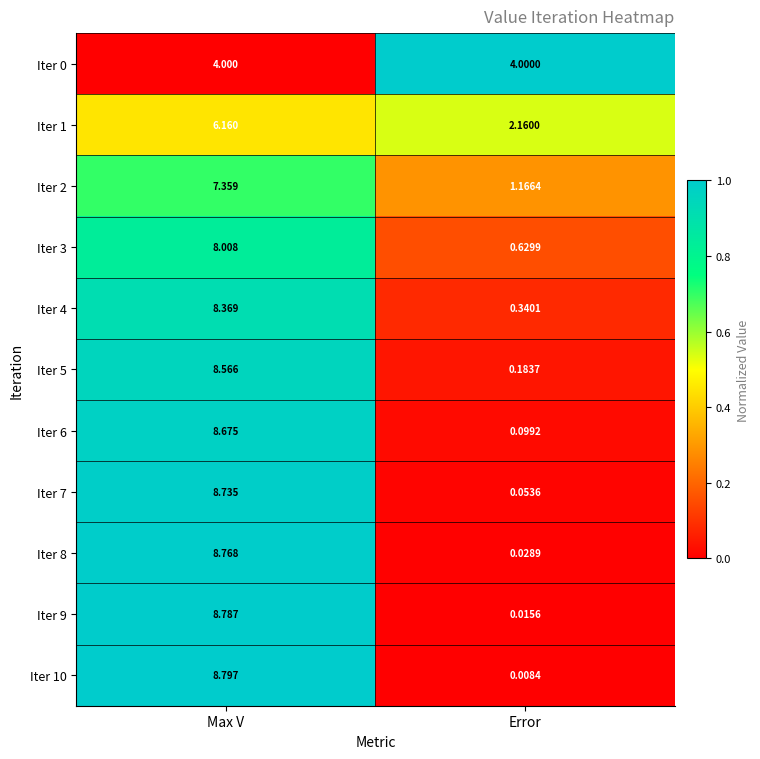

Is the value of Iter 1 at Error greater than the value of Iter 5 at Error?

Yes